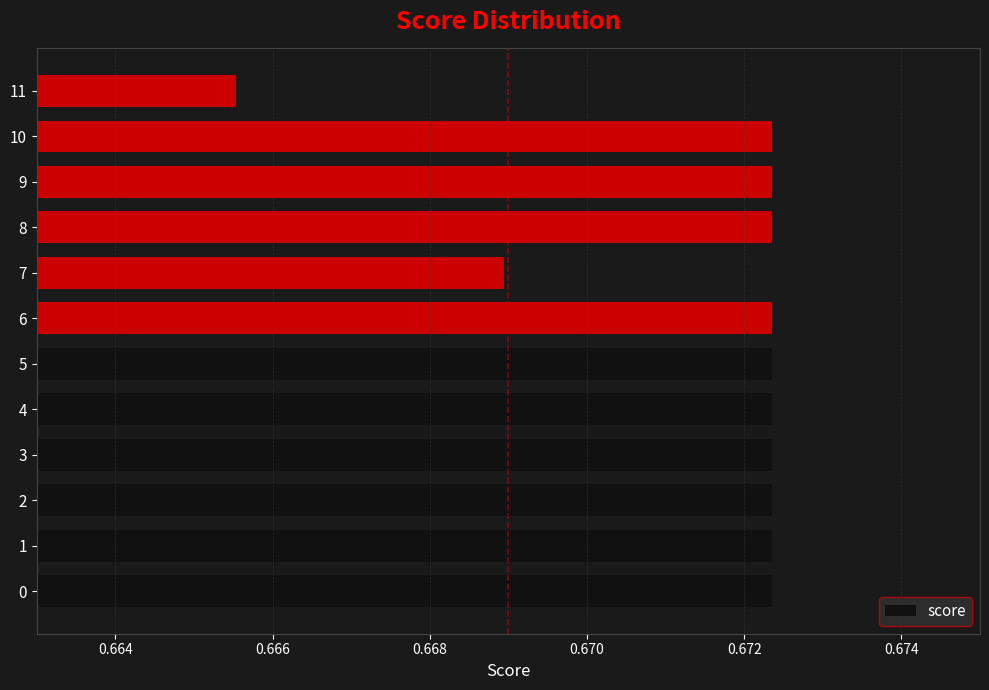

True or false: the data shows 1.2 at 3.

False